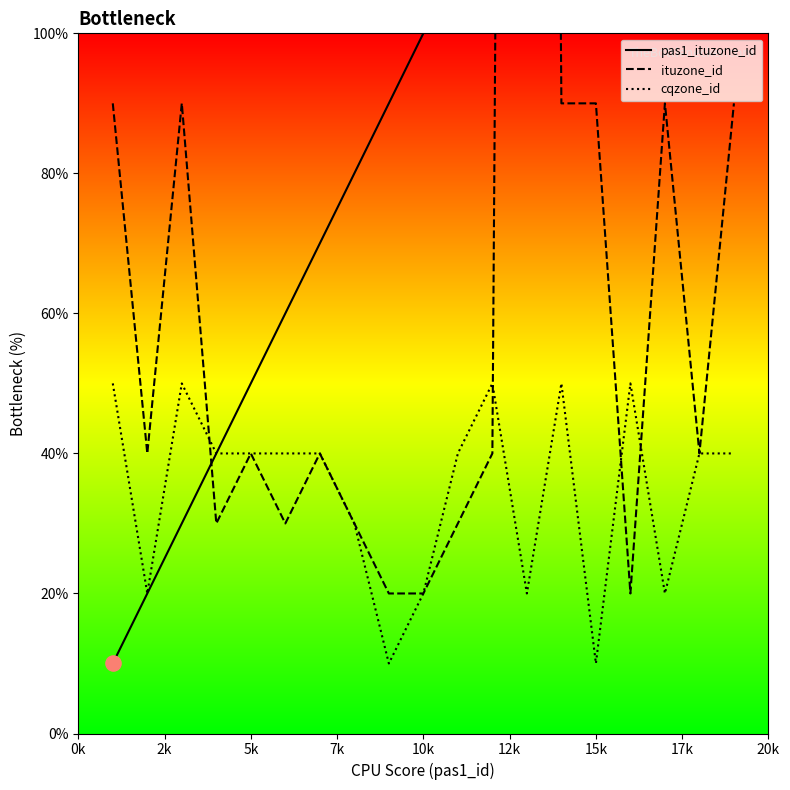

Which series reaches the minimum Y coordinate?

pas1_ituzone_id